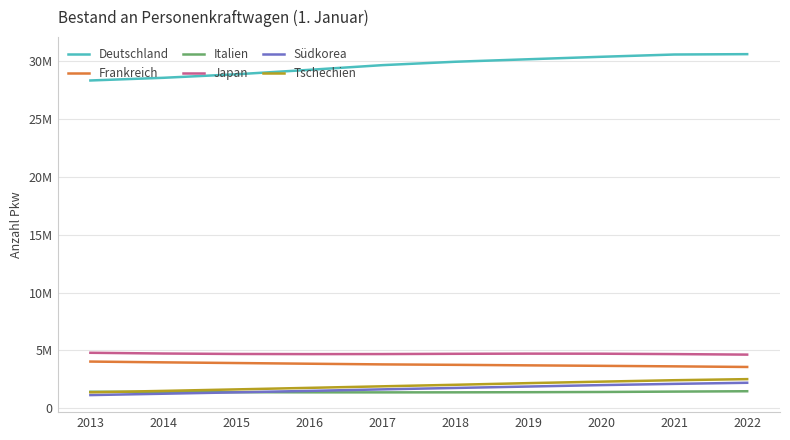

What are all the series names shown in the legend?

Deutschland, Frankreich, Italien, Japan, Südkorea, Tschechien